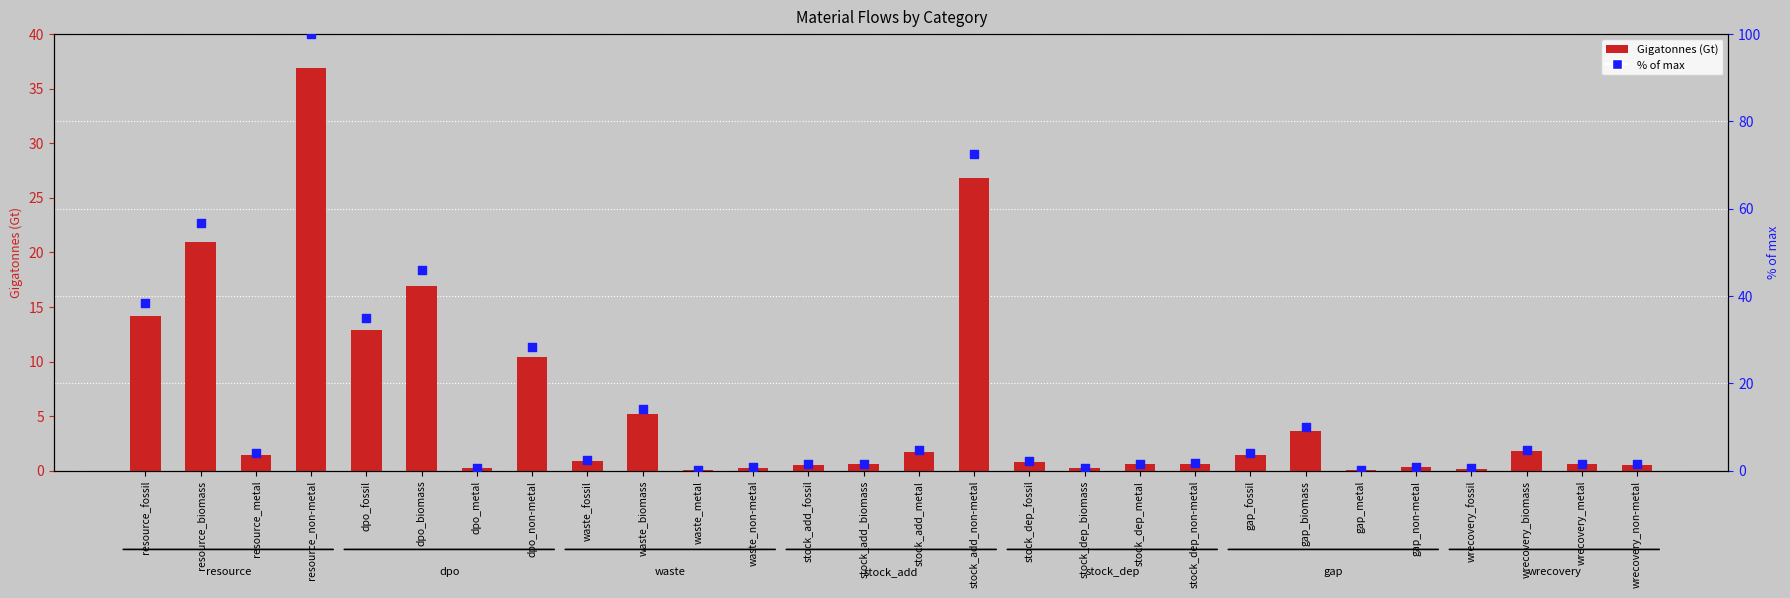

At which category is the sum across all series the highest?

resource_non-metal